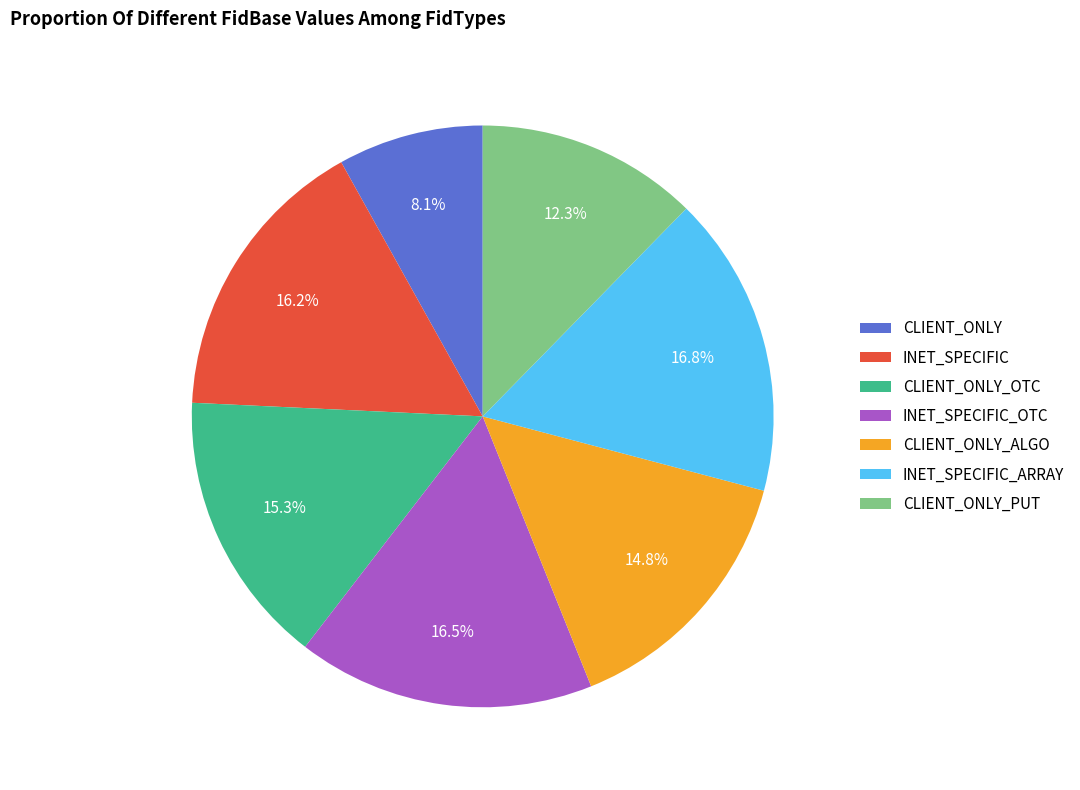

To the nearest percent, what is the difference between the largest and smallest slice percentages?

9%